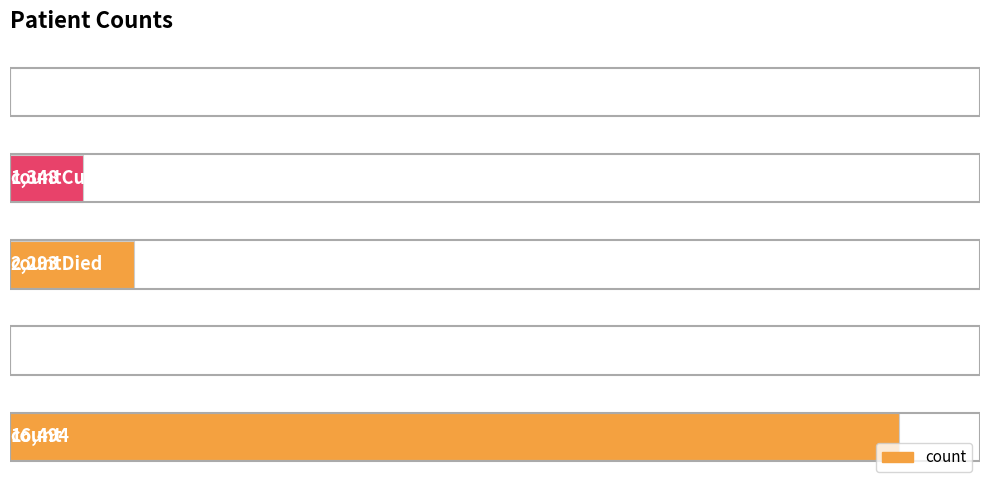

What is the greatest value displayed?

16494